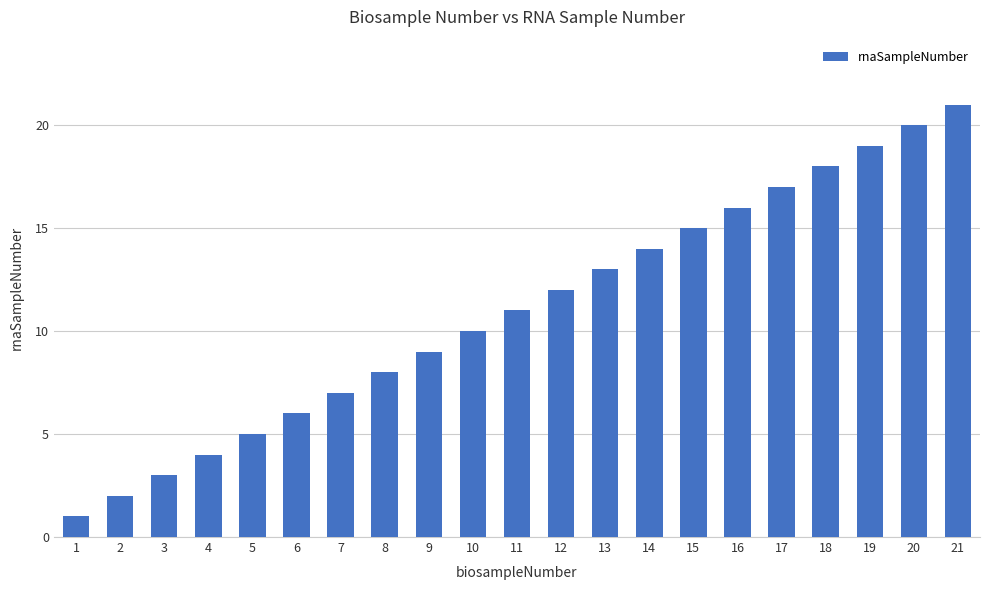

What is the average value?

11